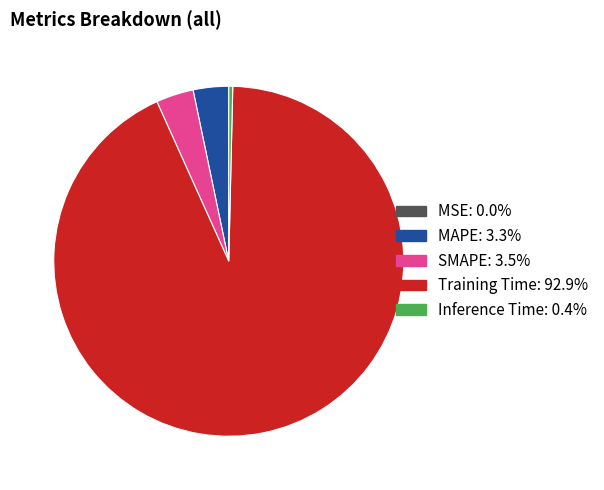

The MAPE slice represents 3% of the pie. True or false?

True